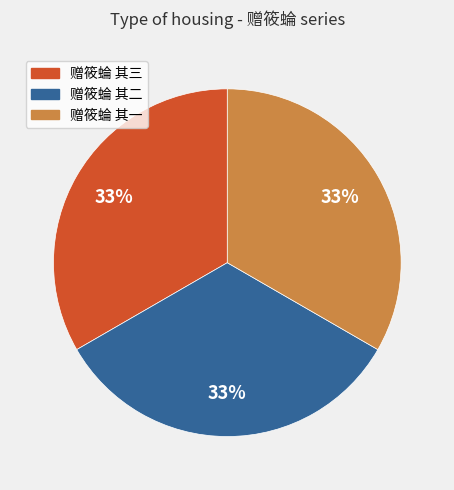

To the nearest percent, what percentage of the pie is 赠筱蜦 其一?

33%